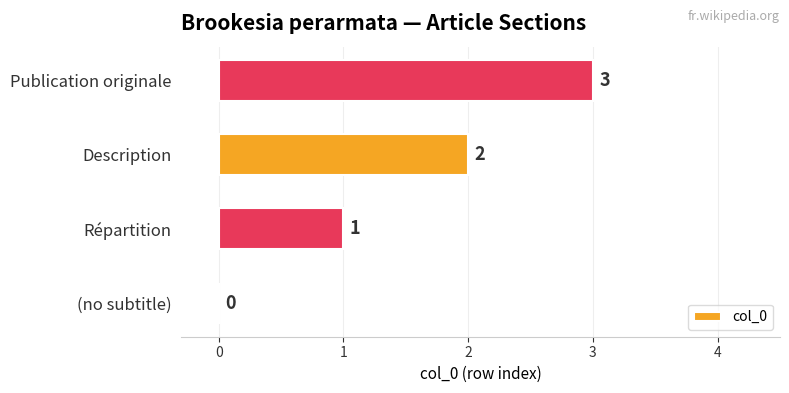

At which label is the value closest to 1?

Répartition